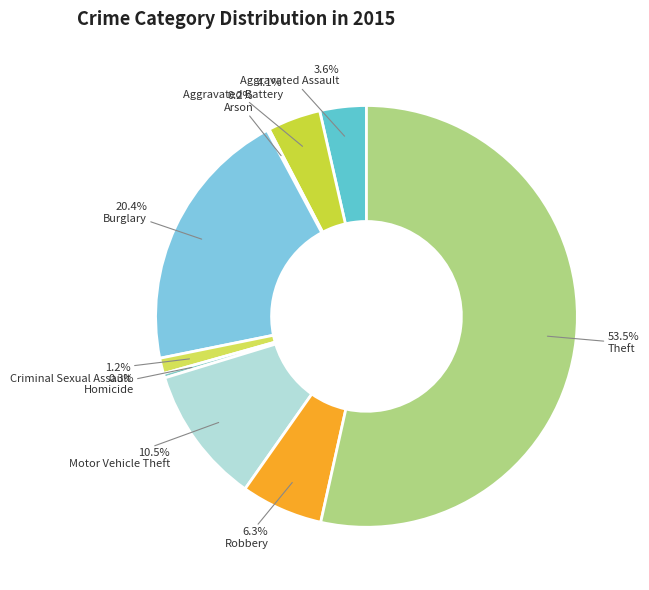

What is the largest slice in the pie chart?

Theft